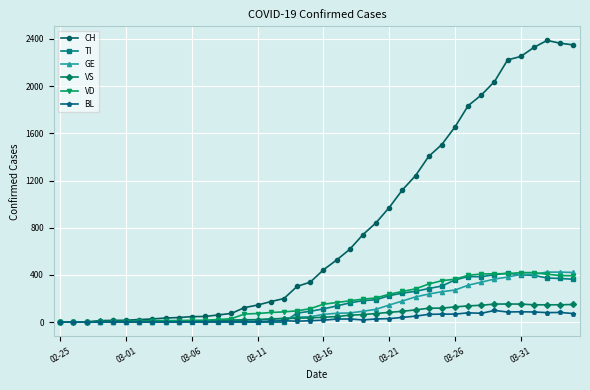

Which series has the widest spread of values?

CH